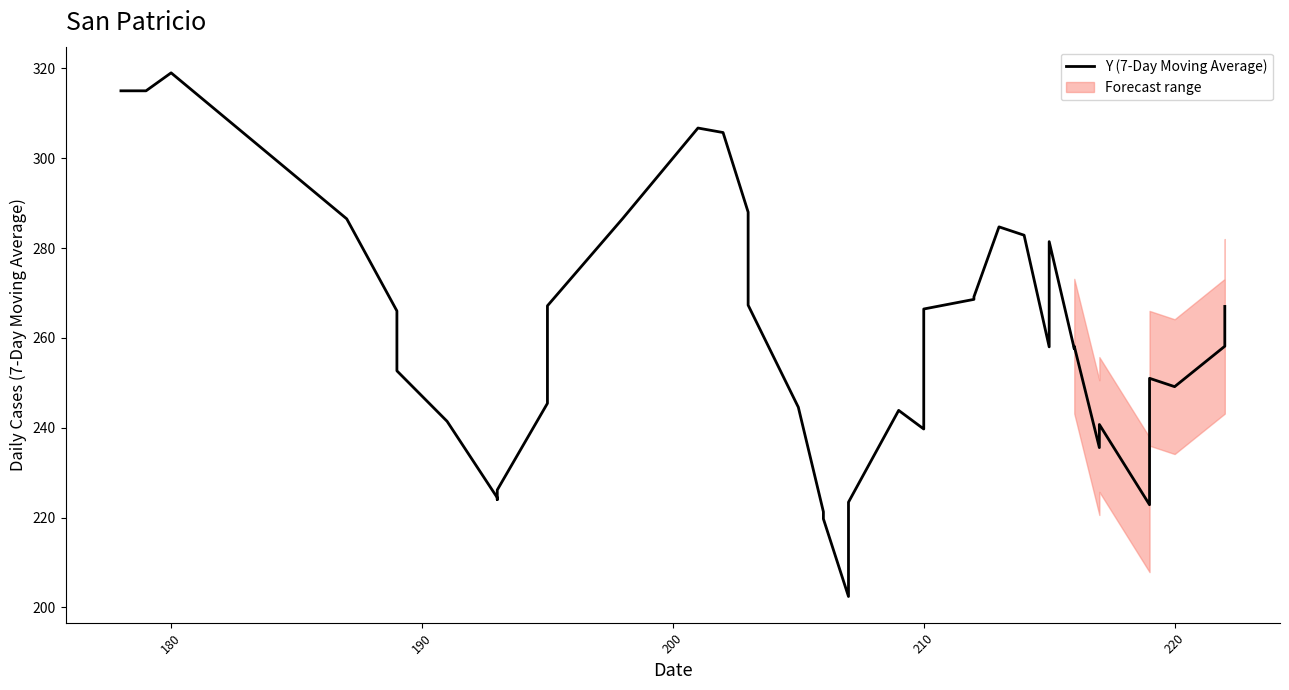

How many interior local peaks (higher than both neighbors) does the data have?

8